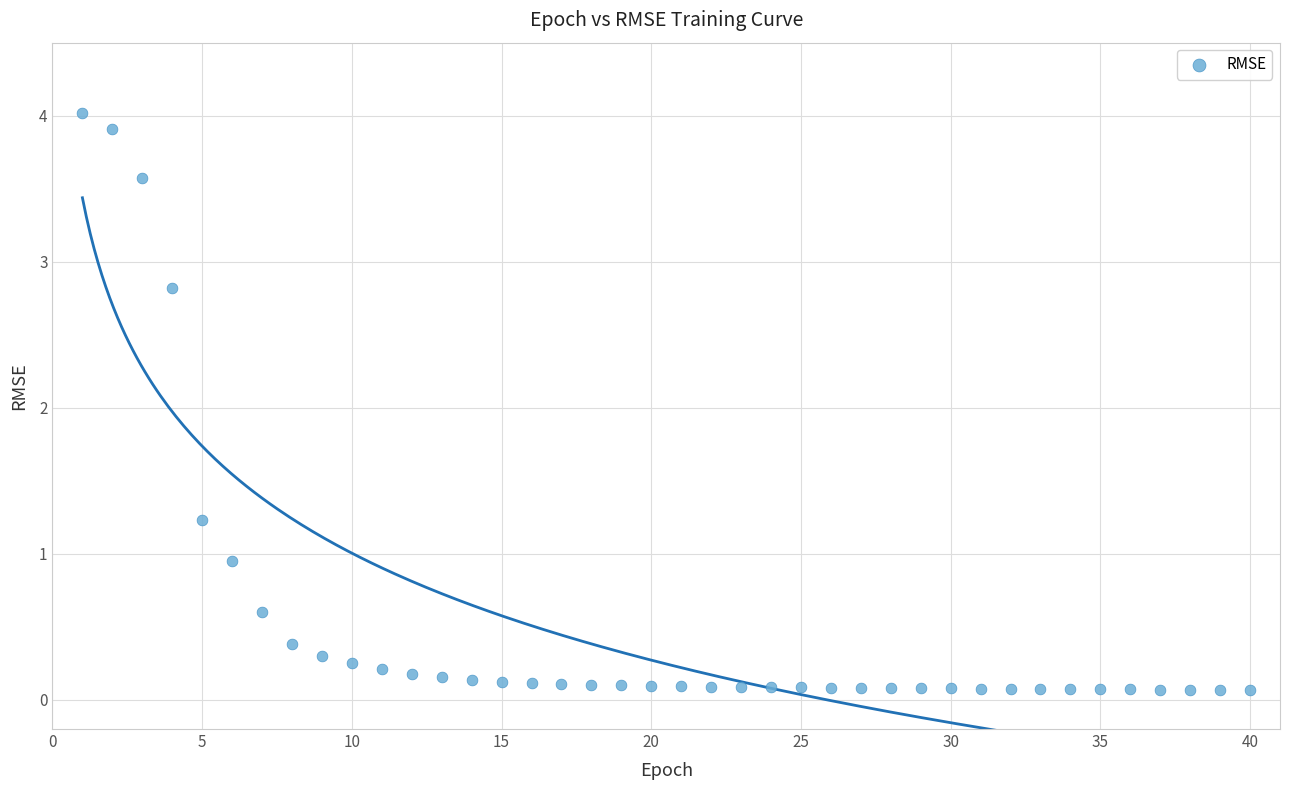

What Y value in the scatter plot is closest to 2?

1.2